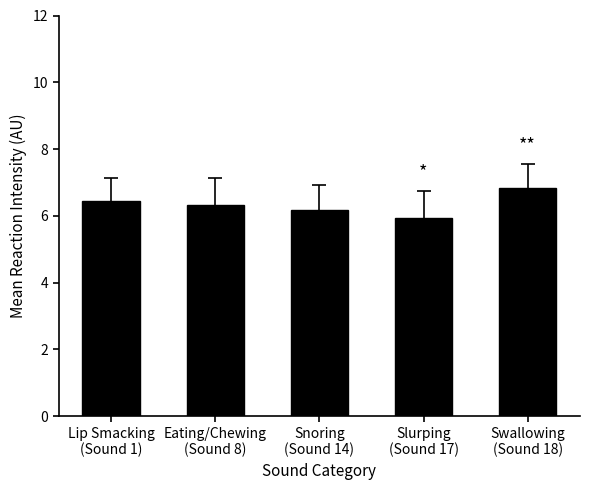

What is the value of the 3rd bar from the left?

6.2